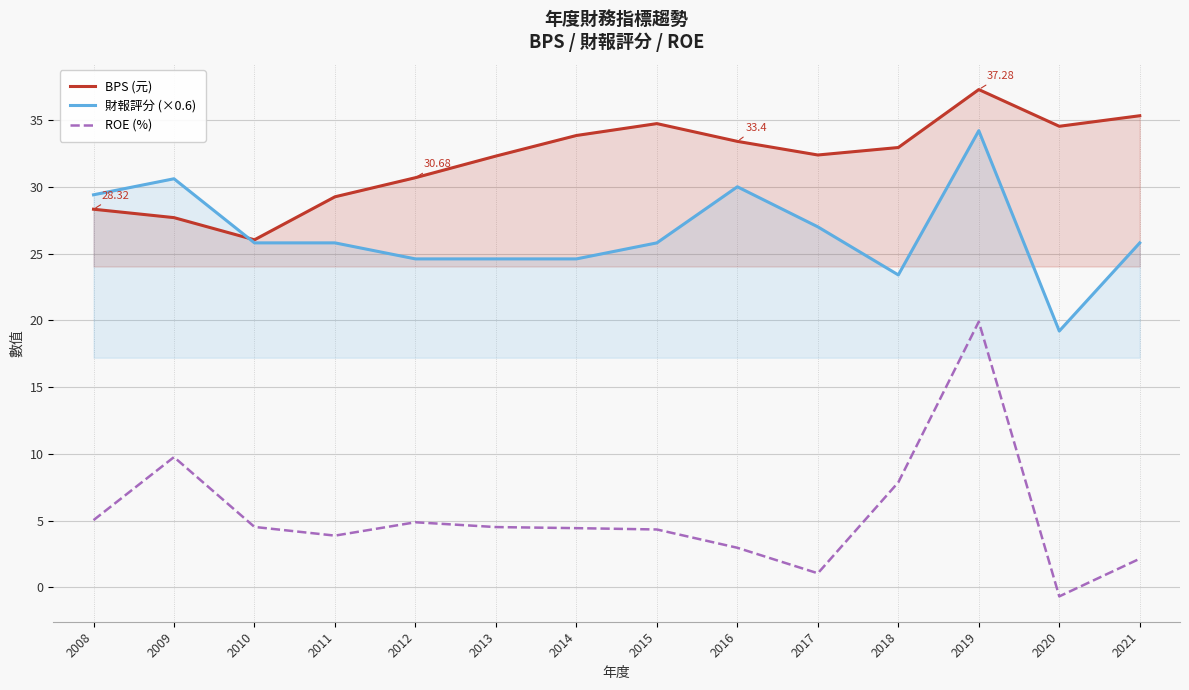

What is the difference between the second highest and second lowest values in the ROE (%) series?

8.7